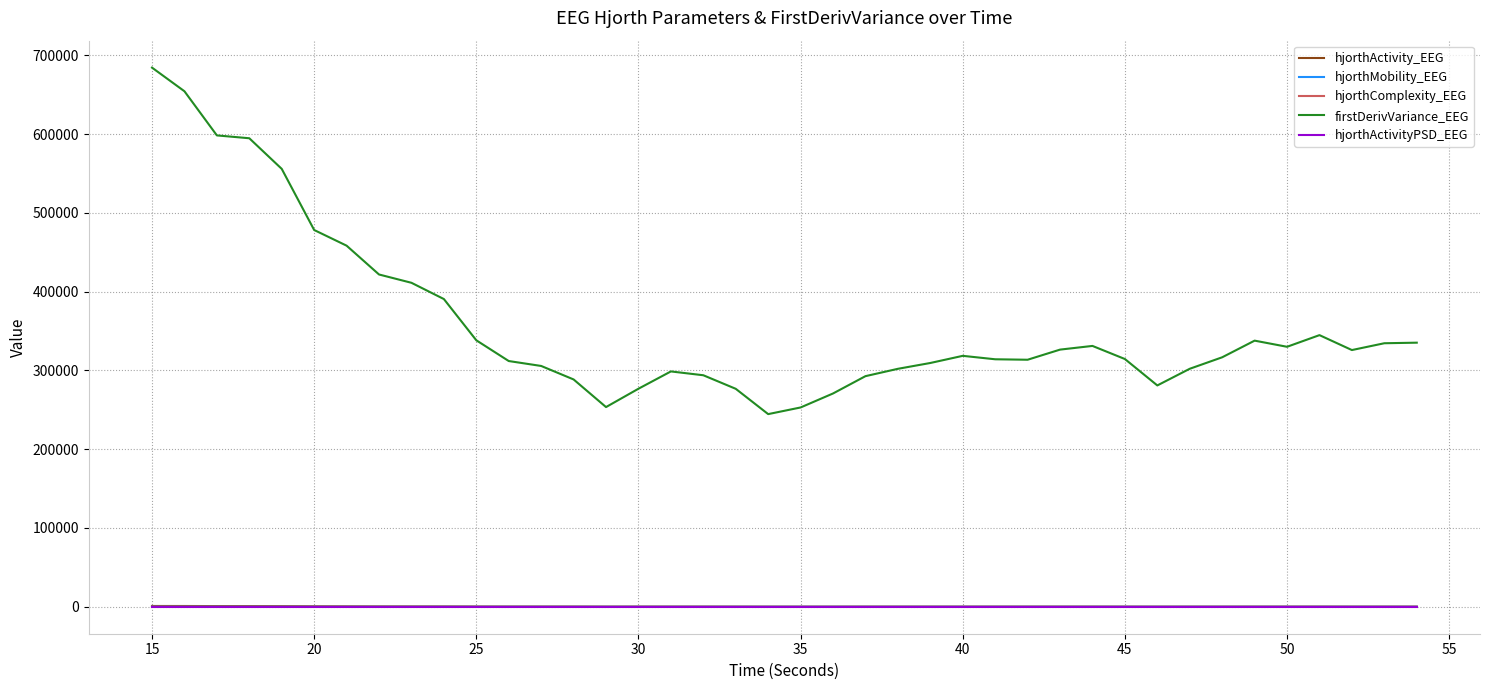

True or false: hjorthMobility_EEG and firstDerivVariance_EEG cross at least once.

False